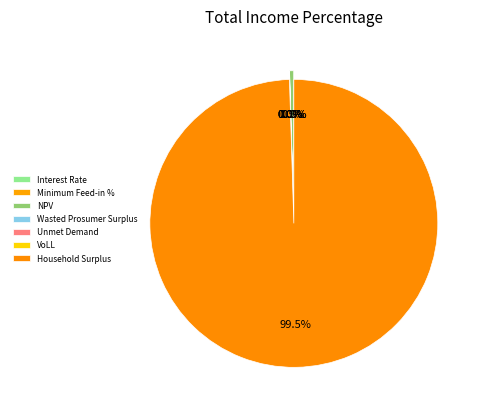

The Minimum Feed-in % slice represents 1% of the pie. True or false?

False